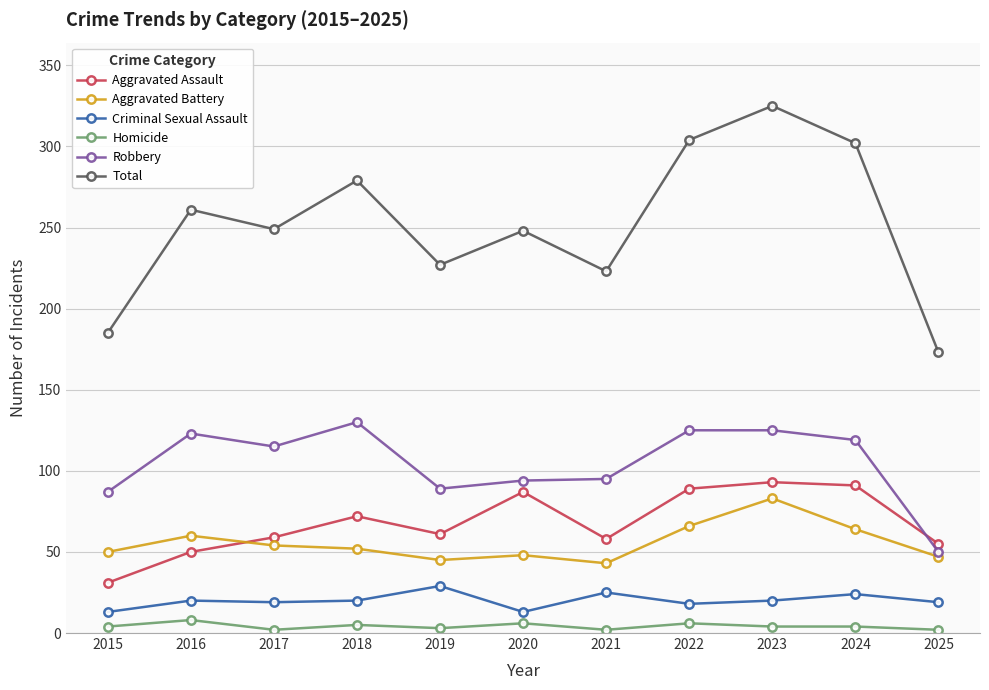

Where is the first local maximum for Aggravated Assault?

2018